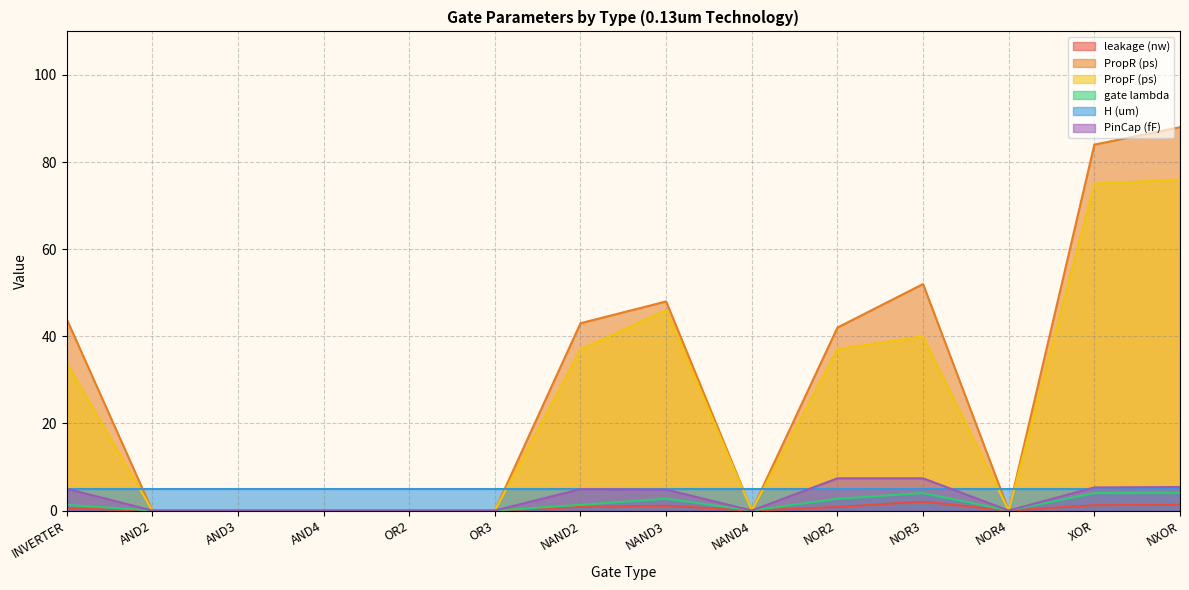

True or false: H (um) and leakage (nw) cross at least once.

False